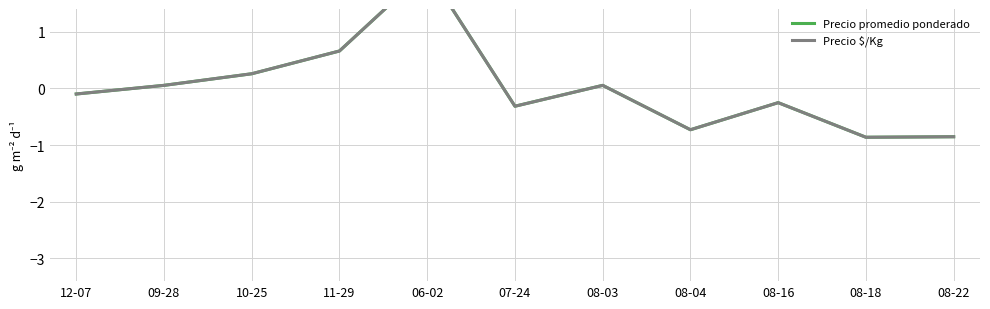

Which category has the lowest value in the Precio $/Kg series?

08-18